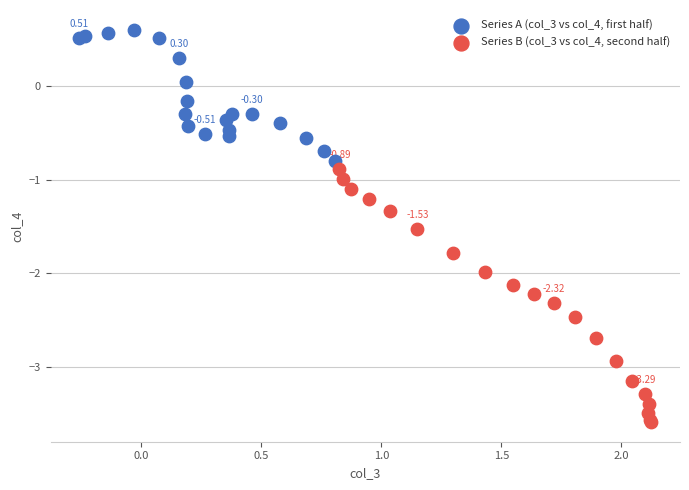

Which series contains the highest Y value?

Series A (col_3 vs col_4, first half)